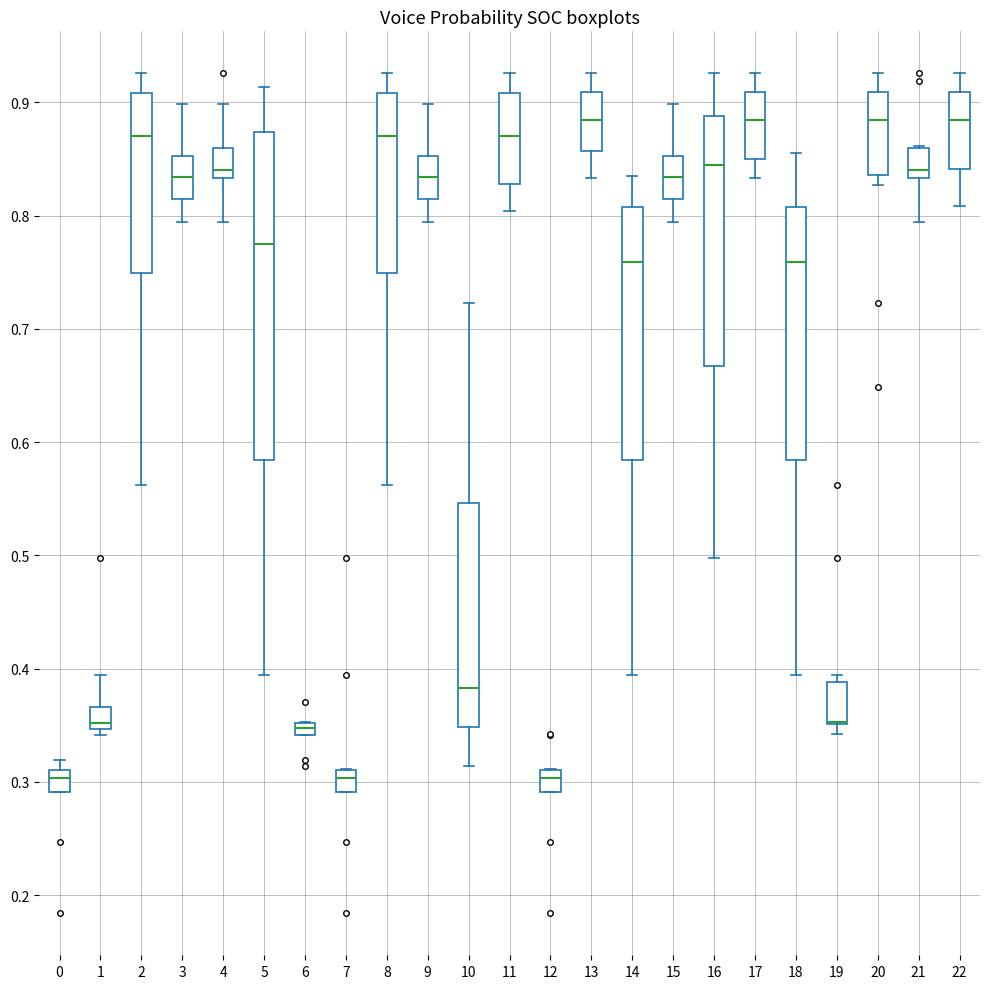

Comparing the boxes themselves (not the whiskers), which one is the tallest?

5